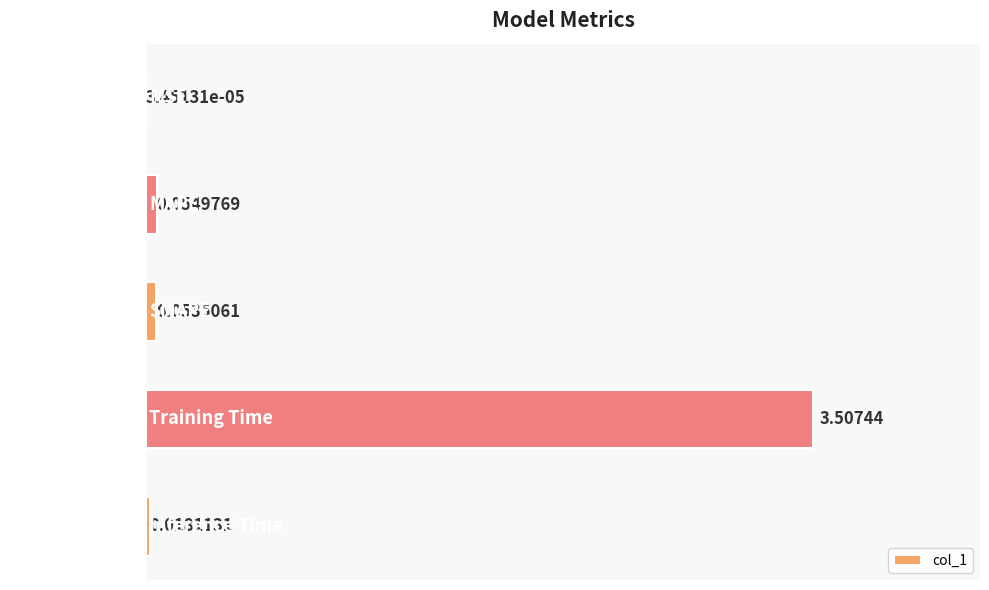

Are the bars horizontal?

Yes